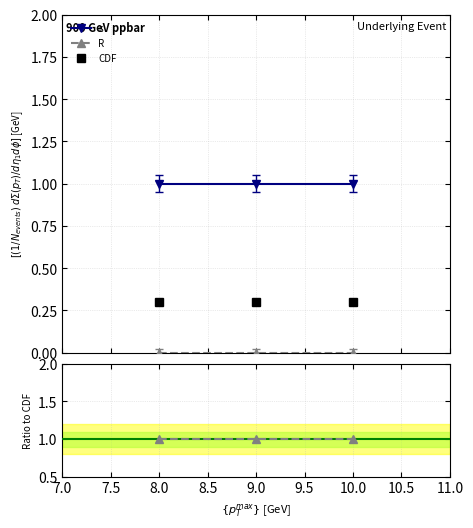

What is the value of the CDF point at the 2nd from the left?

0.3